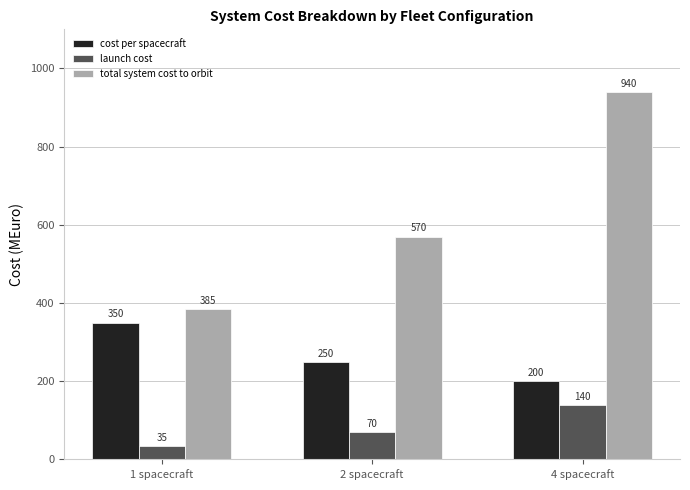

How many data points in cost per spacecraft are less than 250?

1